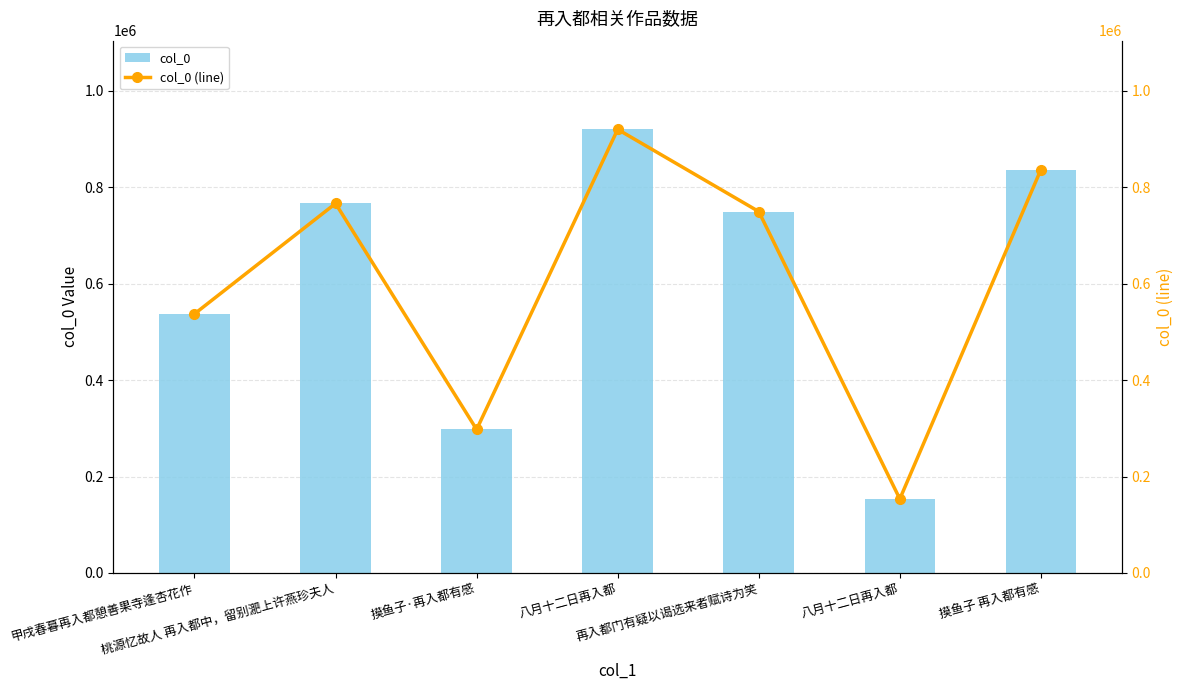

What is the value of the col_0 (line) bar at the 1st from the left?

537137